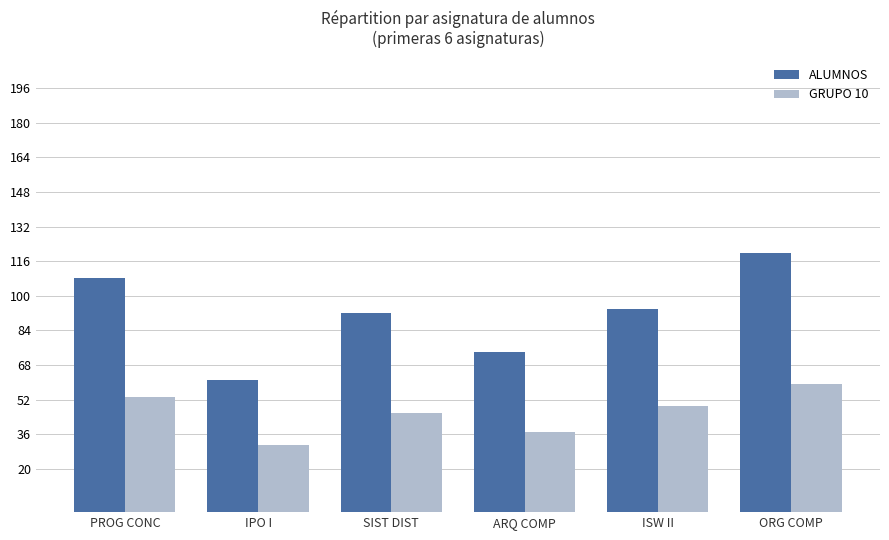

List the series in order of their overall mean, highest first.

ALUMNOS, GRUPO 10